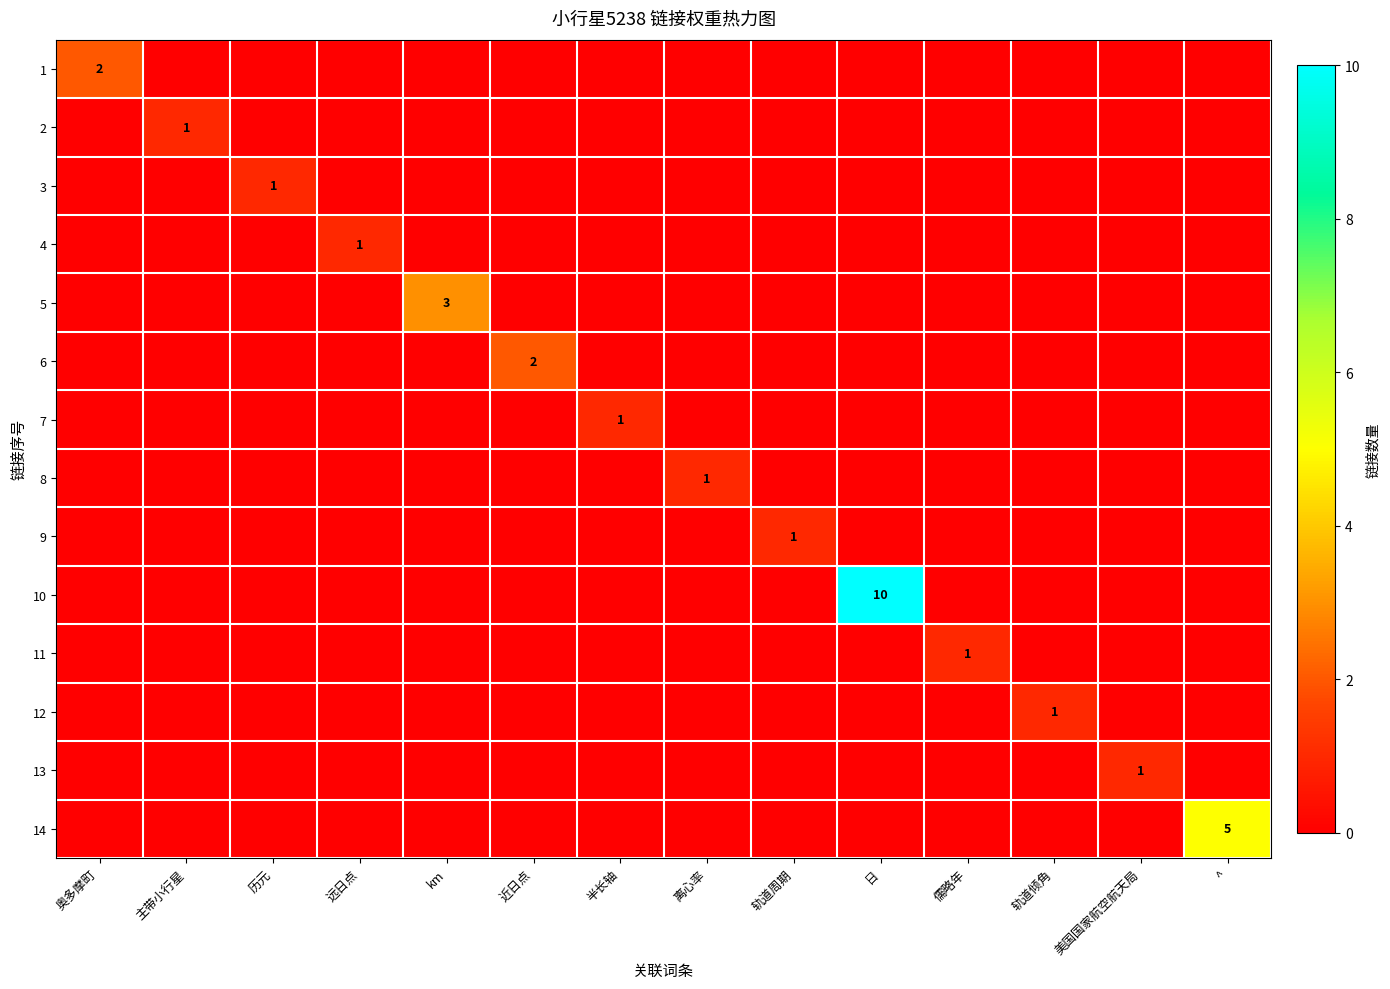

At which category does the chart reach its peak across all series?

日